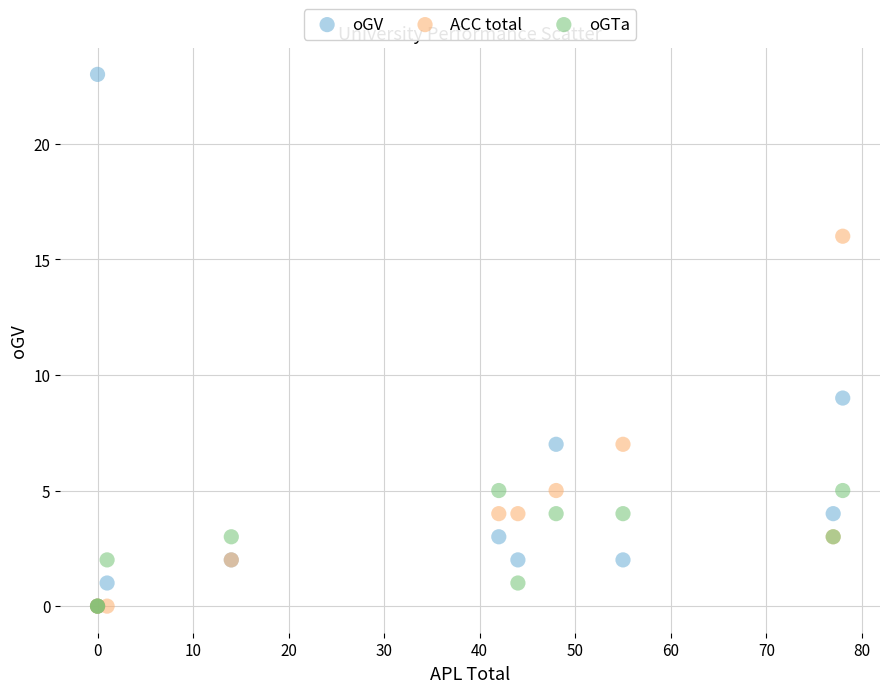

Across all series, what Y value is closest to 11?

9